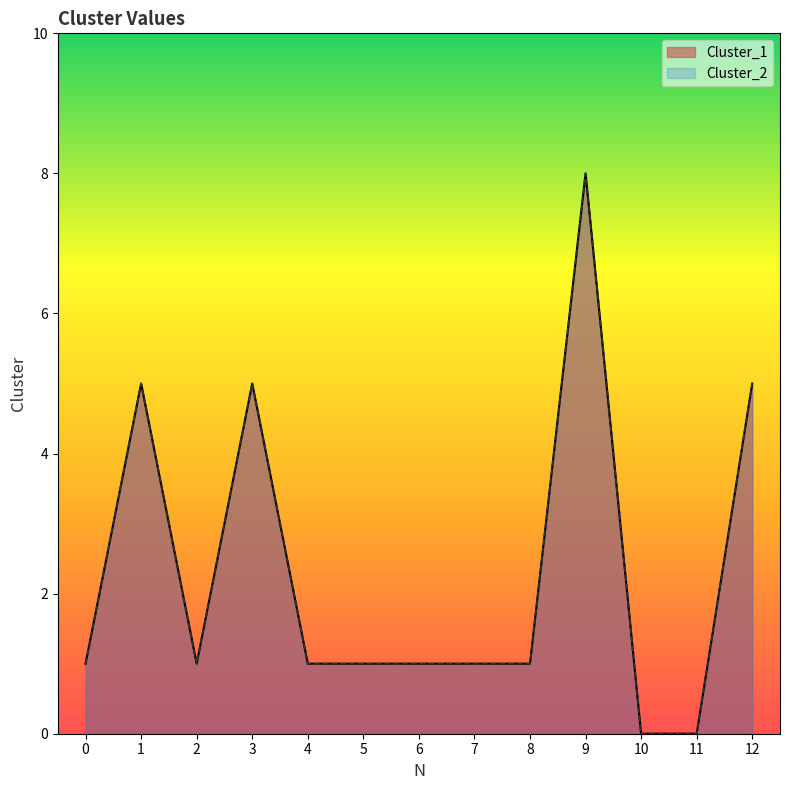

How many values in the Cluster_2 series are below 1?

2